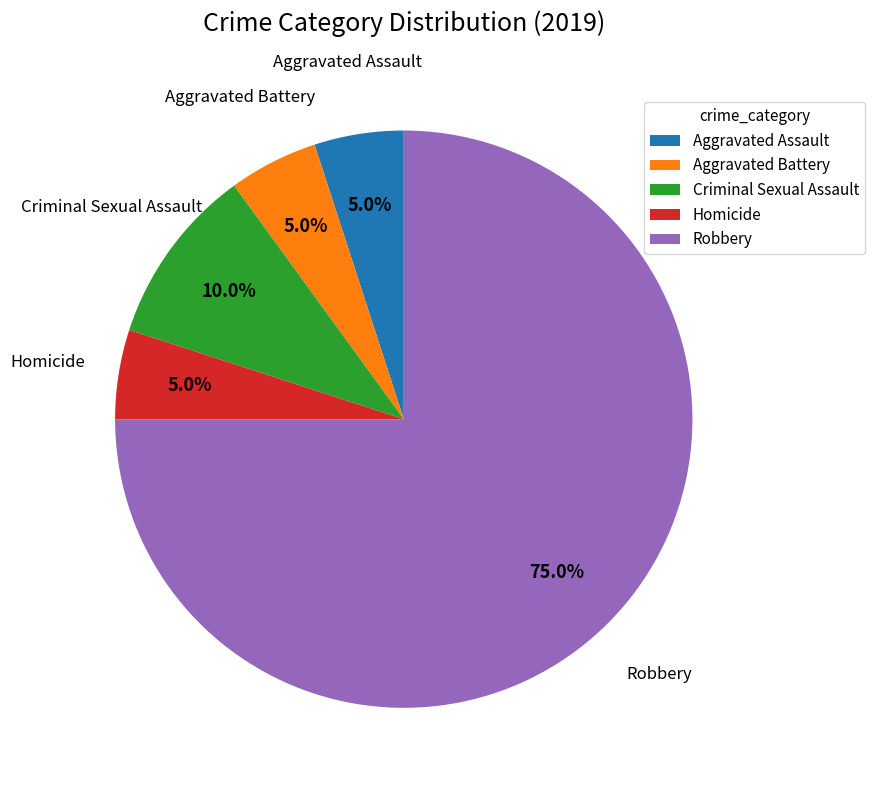

Combined, do Criminal Sexual Assault and Robbery account for over 50%?

Yes